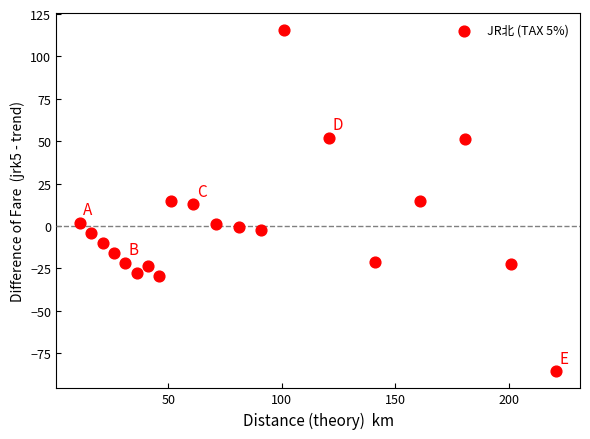

What is the range of Y values (max minus min)?

201.4